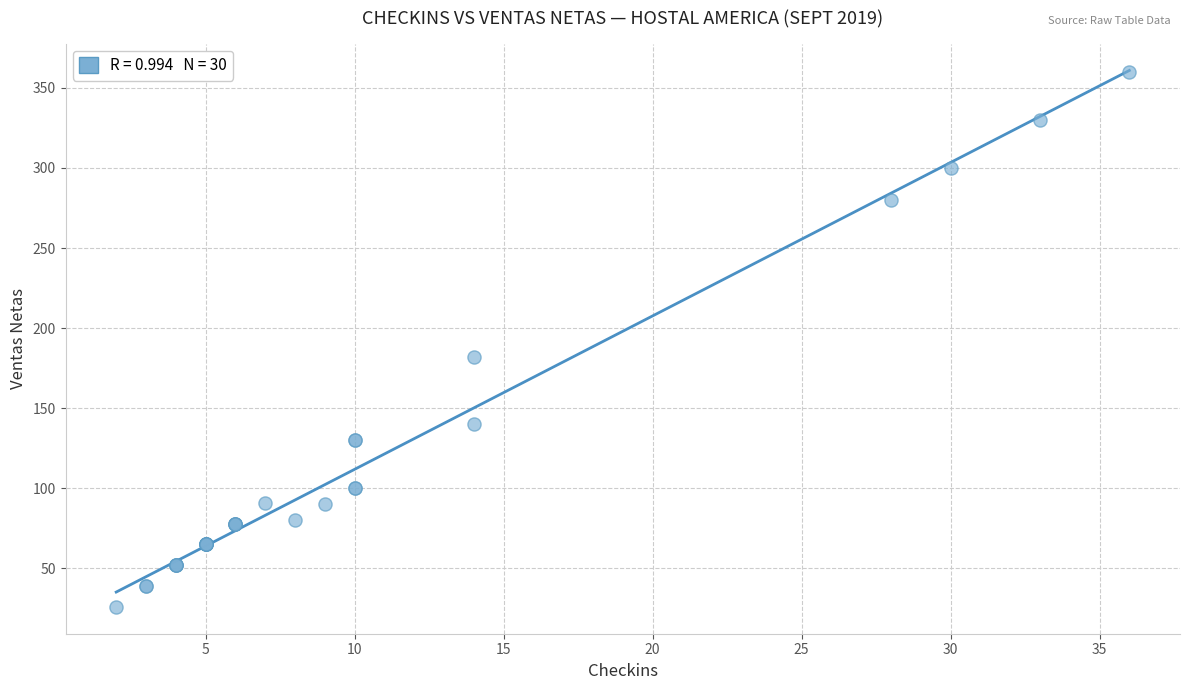

What Y value in the scatter plot is closest to 193?

182